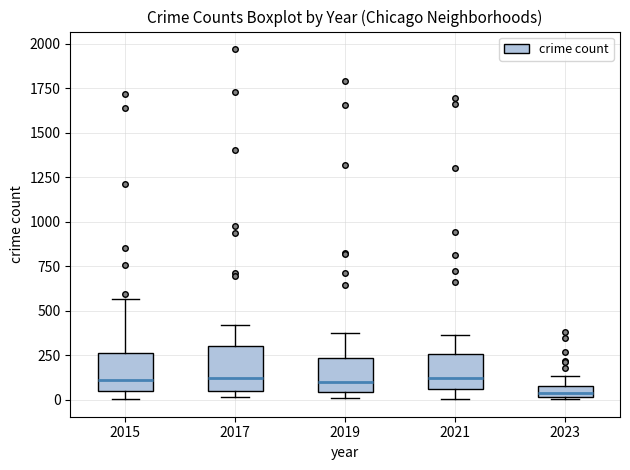

Which box's median line is the lowest?

2023